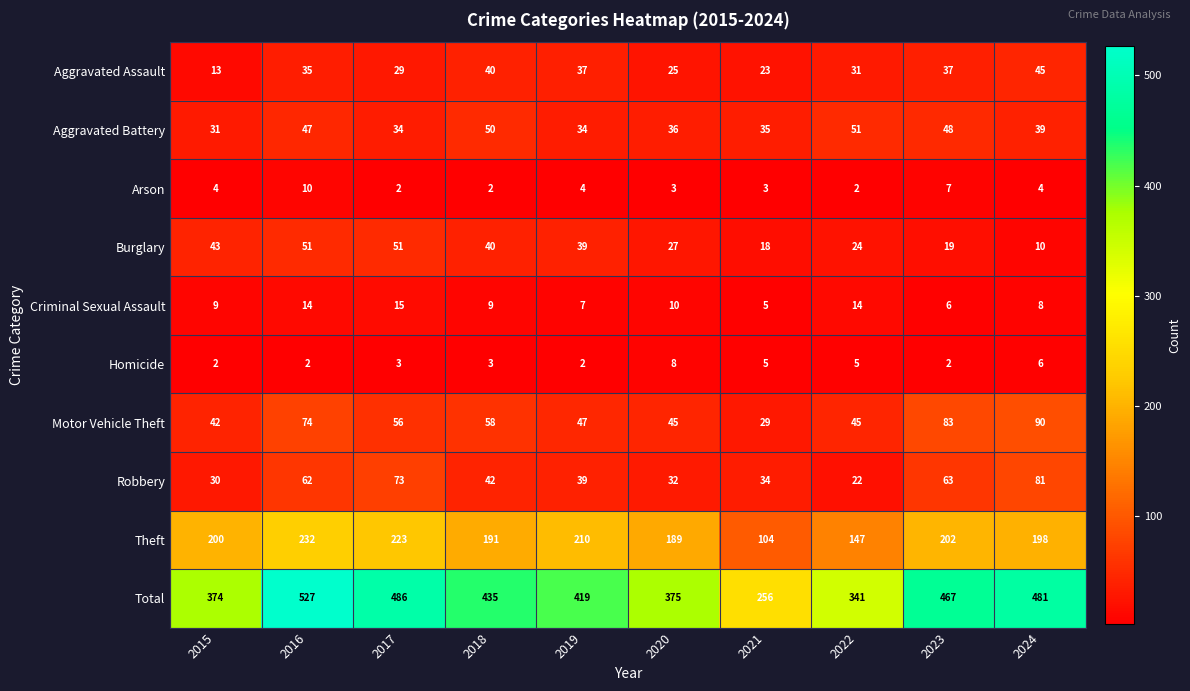

Count the number of categories in the chart.

10